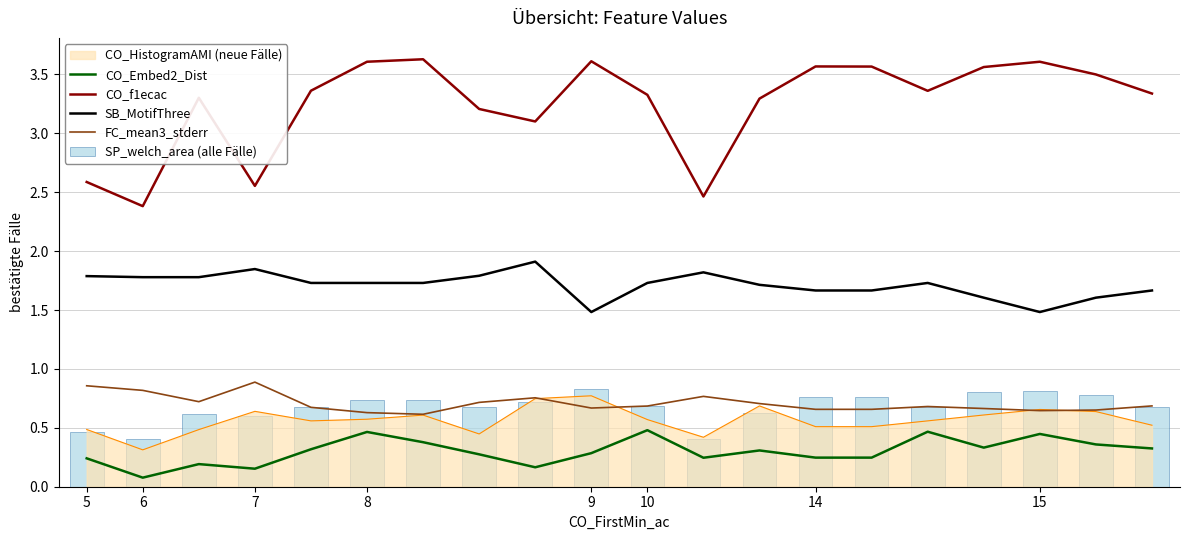

The CO_f1ecac series shows 5.0 at 14. True or false?

False